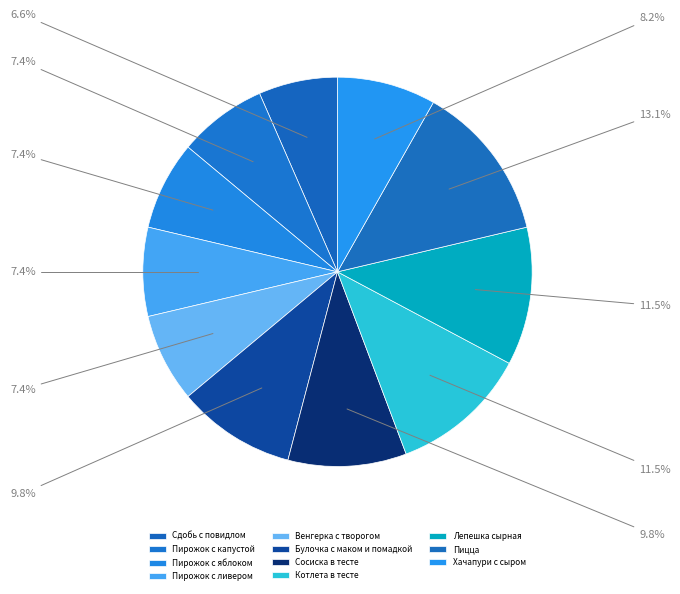

How many segments does this pie chart have?

11